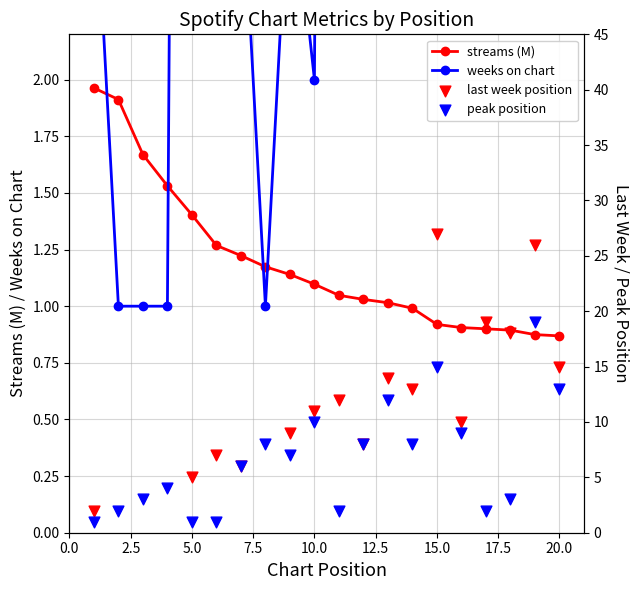

Which series contains the highest Y value?

weeks on chart